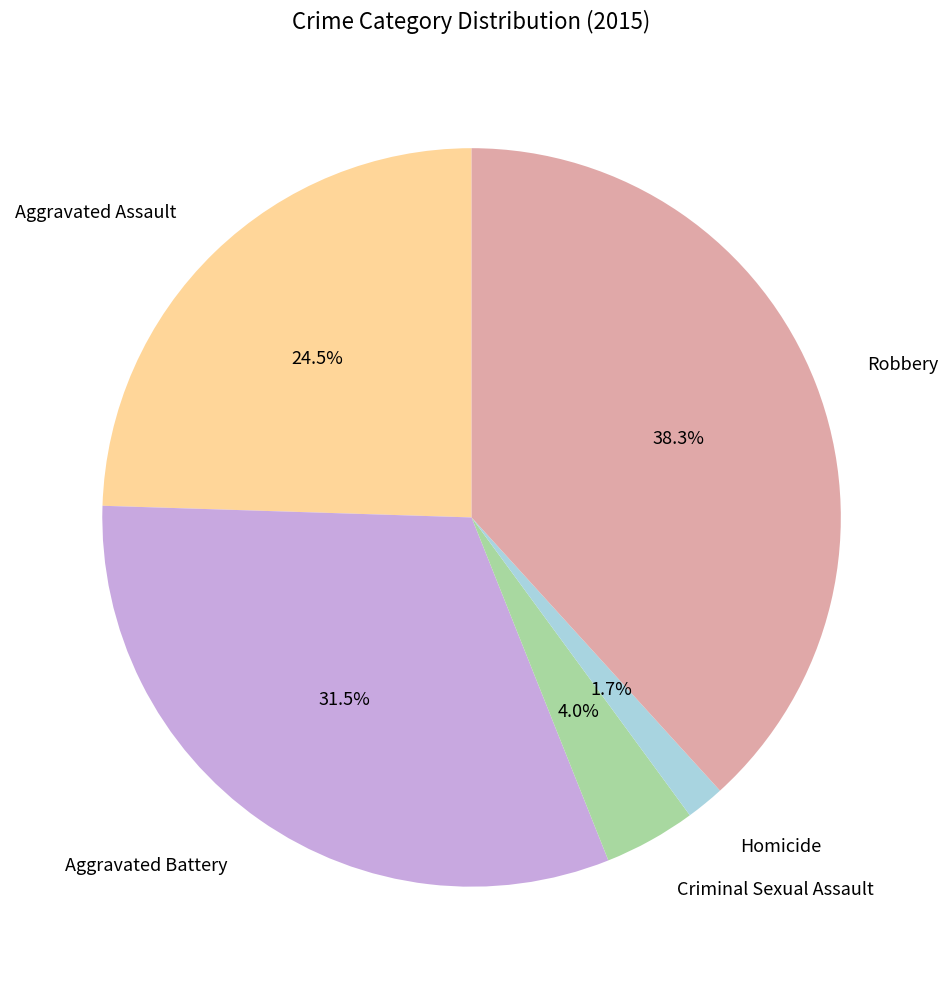

Which has a higher value, Aggravated Assault or Criminal Sexual Assault?

Aggravated Assault